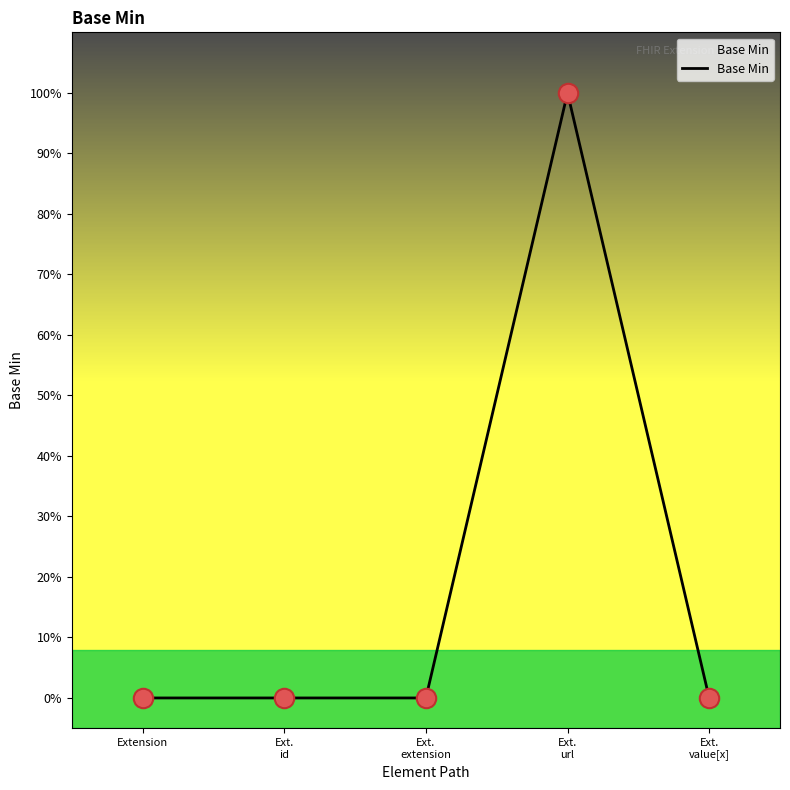

Is this an area chart (filled region under the line)?

No